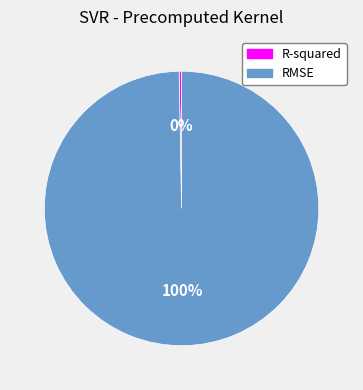

Between R-squared and RMSE, which is larger?

RMSE